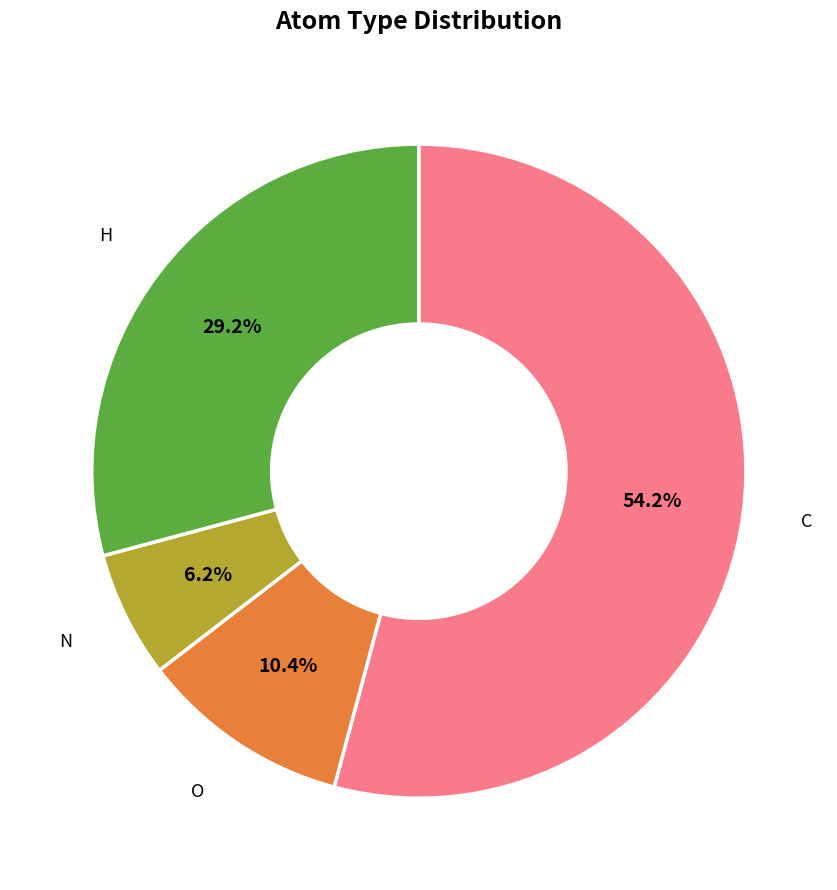

Which category has the smallest portion of the pie?

N